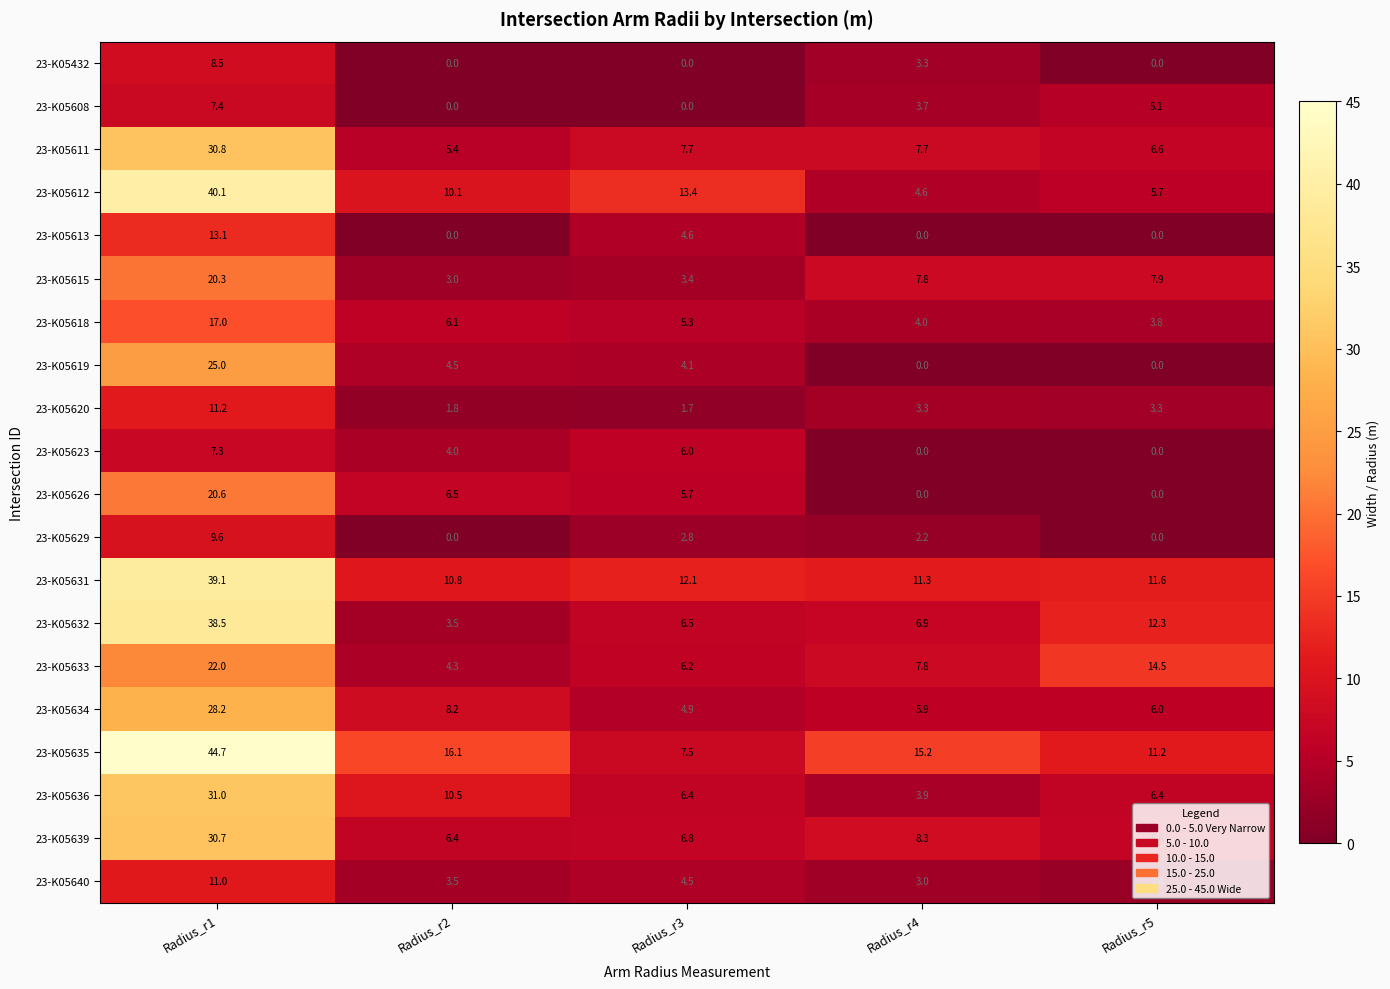

The 23-K05635 series shows 15.2 at Radius_r4. True or false?

True